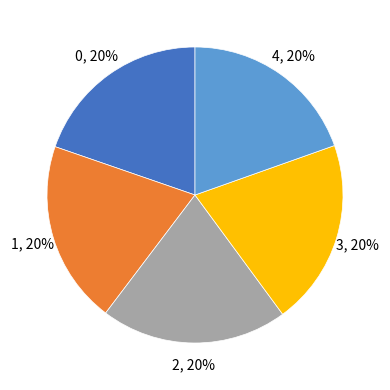

Is there any slice that represents more than half of the pie?

No